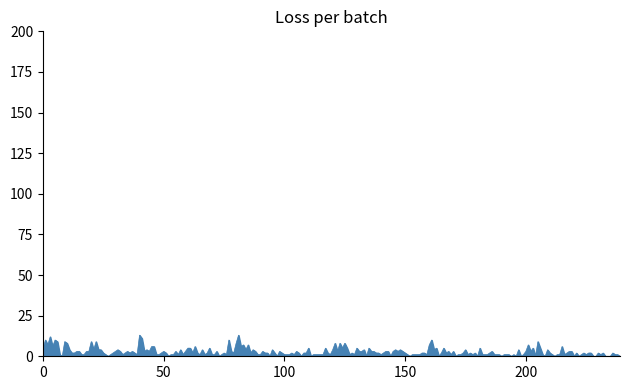

What is the maximum value shown in the chart?

13